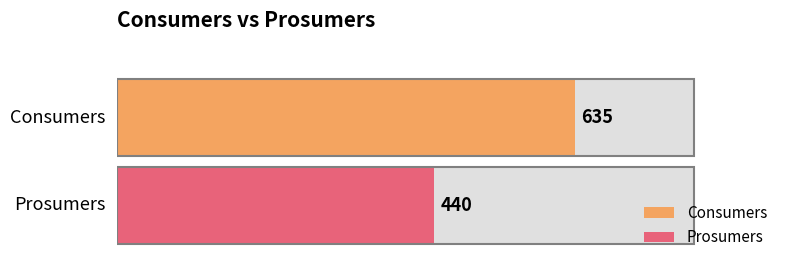

At 2, list the series in order from largest to smallest.

Consumers, Prosumers